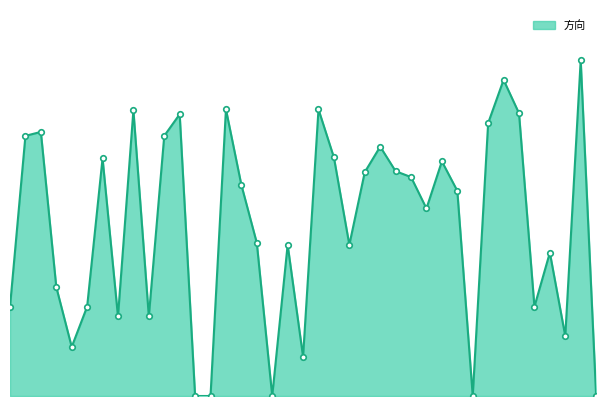

How many points are higher than both their immediate neighbors (excluding endpoints)?

12